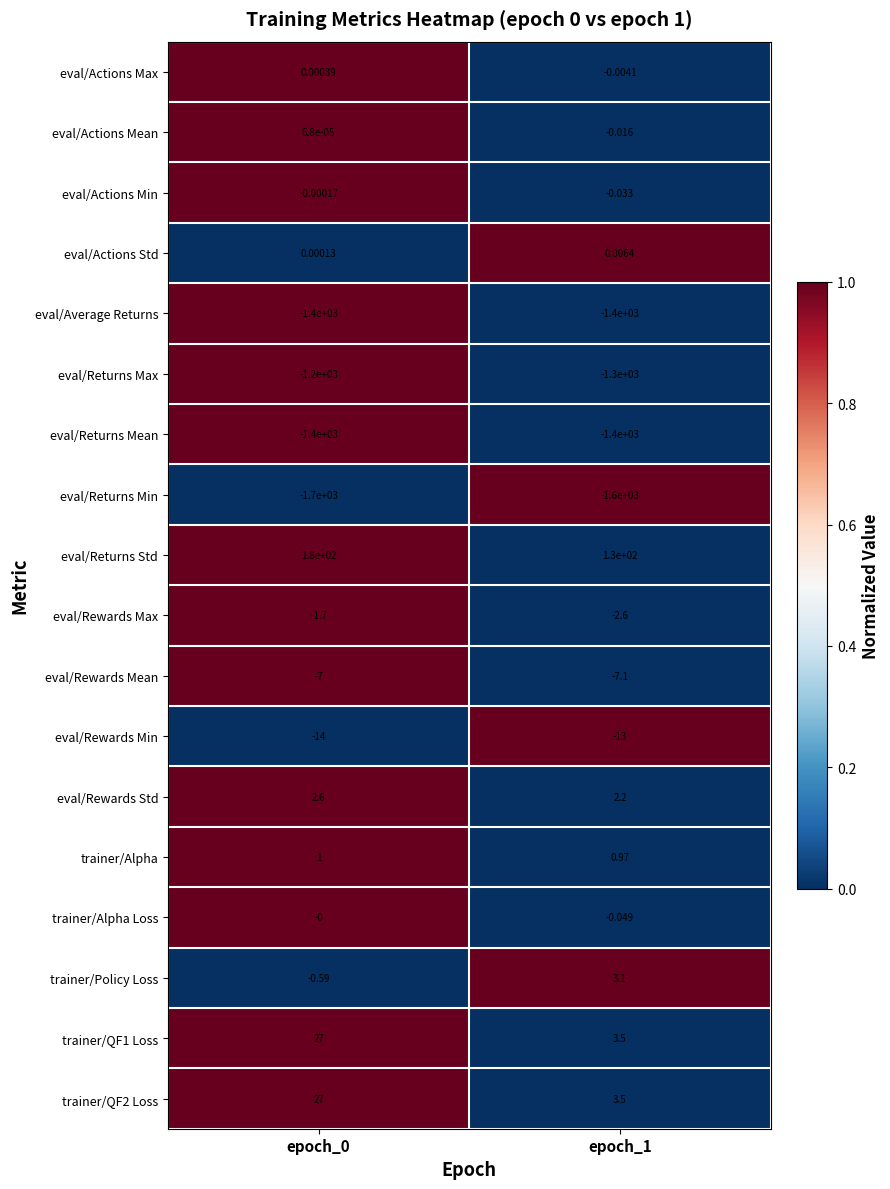

Is the value of eval/Returns Std at epoch_1 greater than the value of eval/Actions Min at epoch_0?

Yes